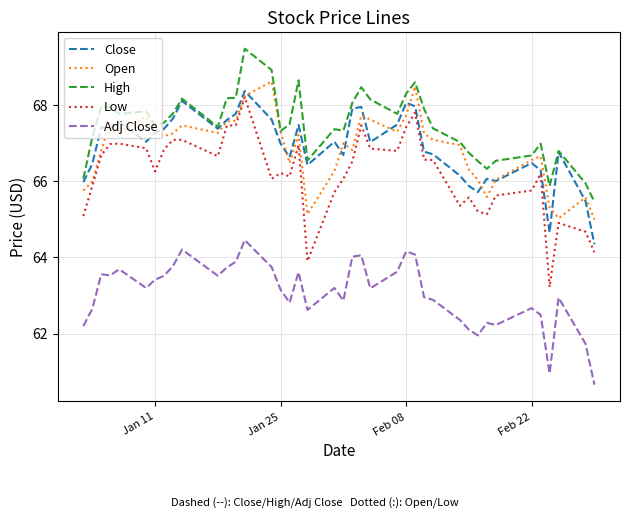

Is this an area chart (filled region under the line)?

No